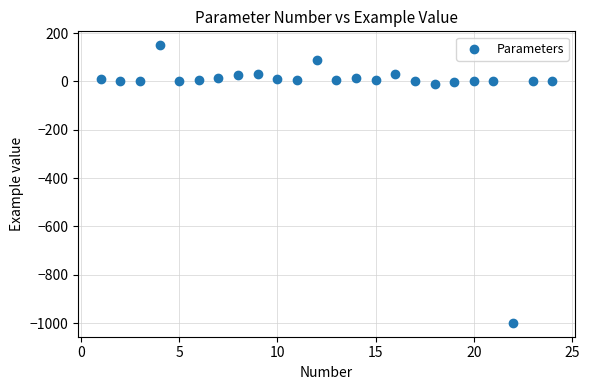

What is the range of X values (max minus min)?

23.0